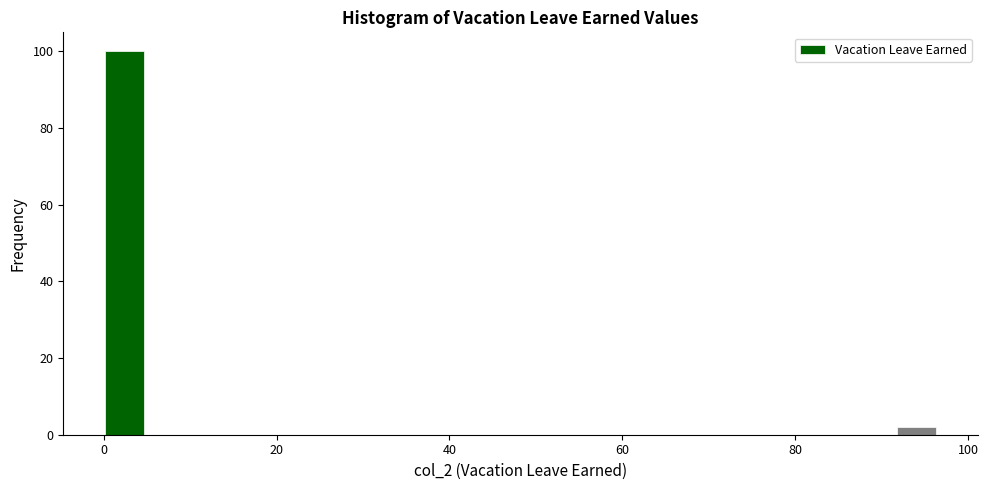

Read against the x-axis, roughly where is the centre of the tallest bar?

2